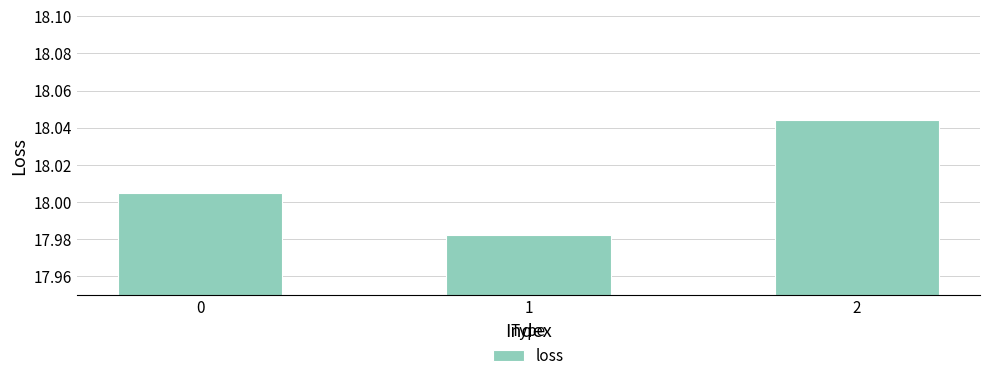

Does the chart contain any negative values?

No